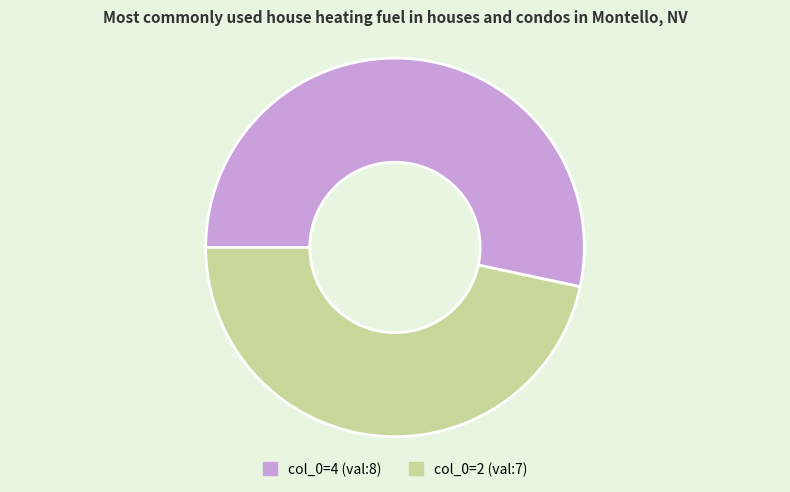

Is the sum of col_0=4 (val:8) and col_0=2 (val:7) greater than half?

Yes